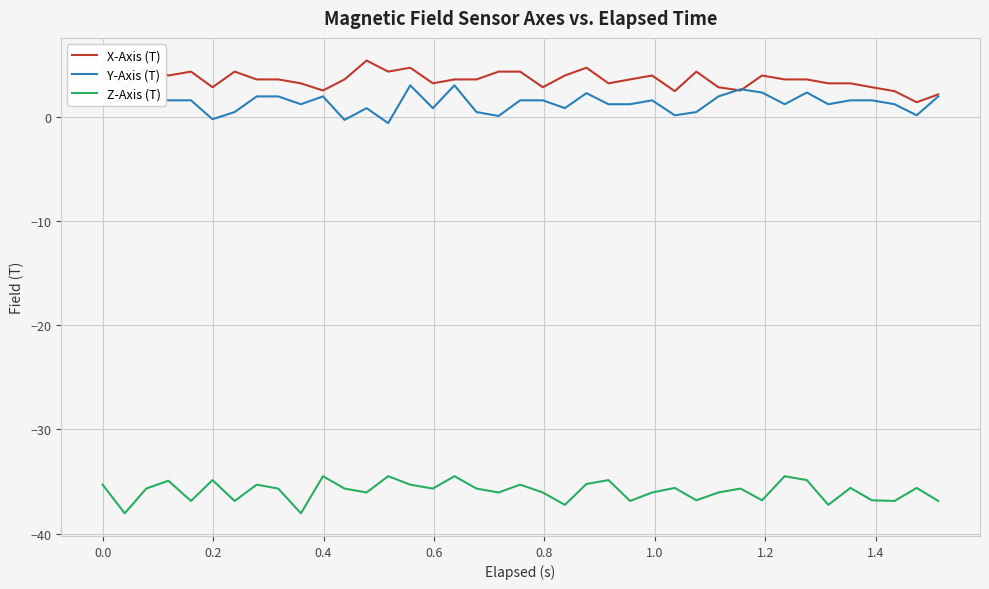

Which series has the largest total across all categories?

X-Axis (T)